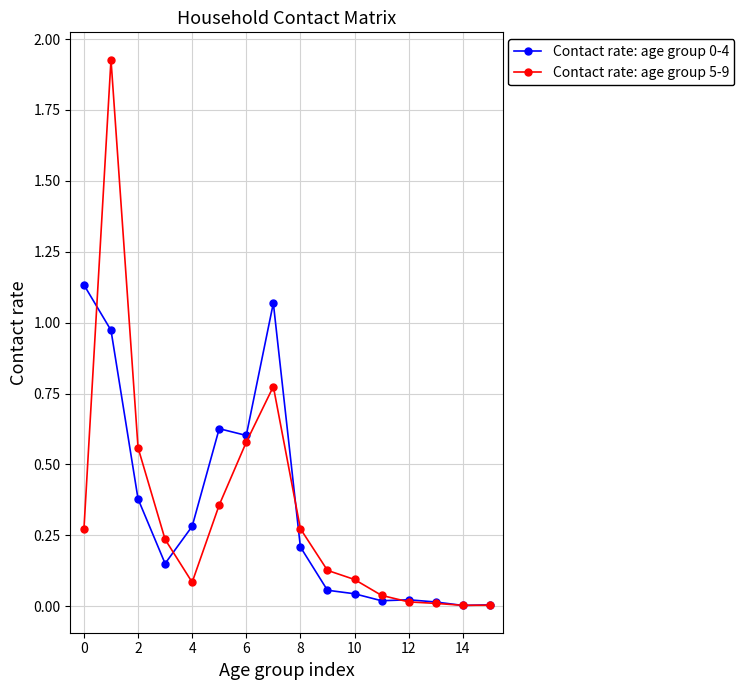

Which series has the widest spread of values?

Contact rate: age group 5-9